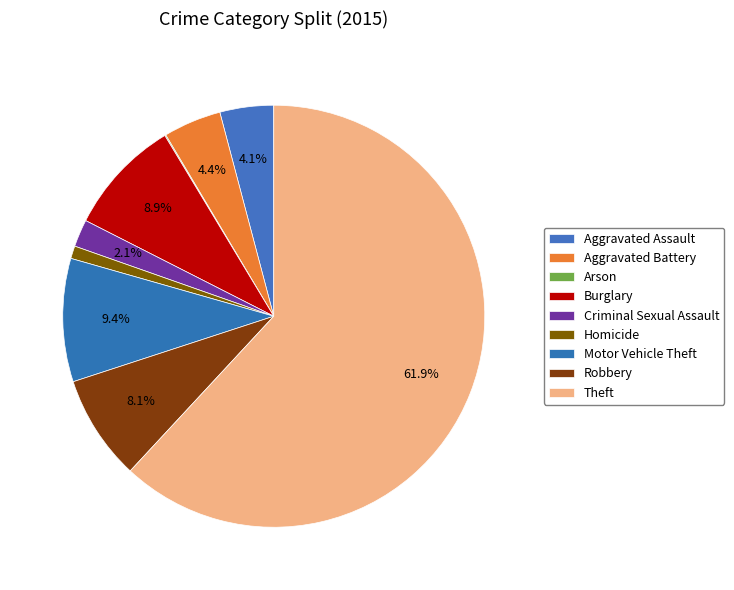

True or false: Robbery accounts for 8% of the total.

True